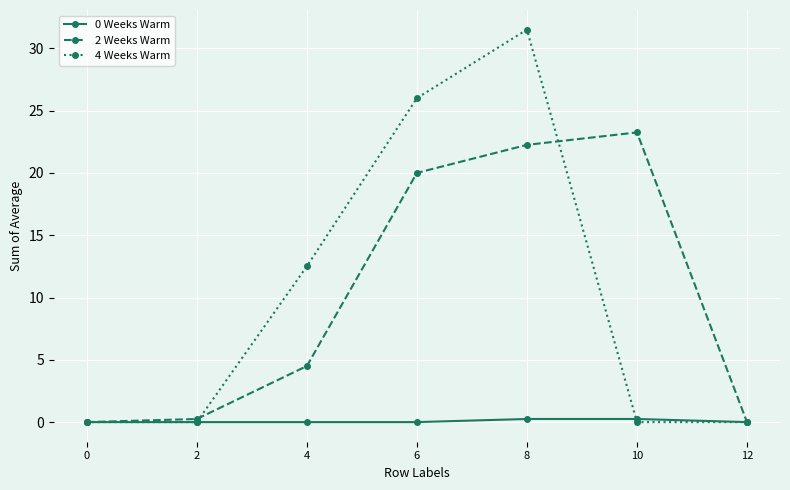

The 4 Weeks Warm series shows 0.0 at 10. True or false?

True